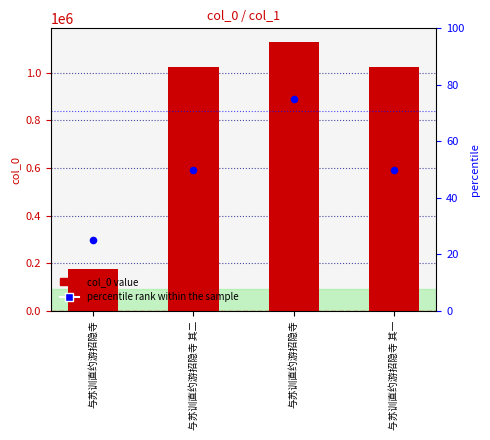

Which series has the largest total across all categories?

col_0